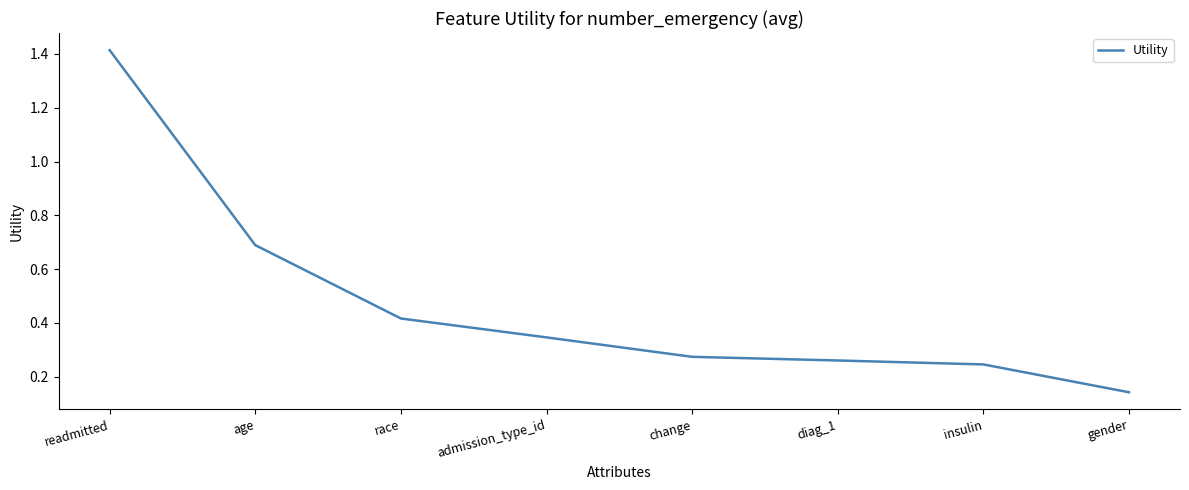

The chart shows a value of 0.4 at insulin. True or false?

False